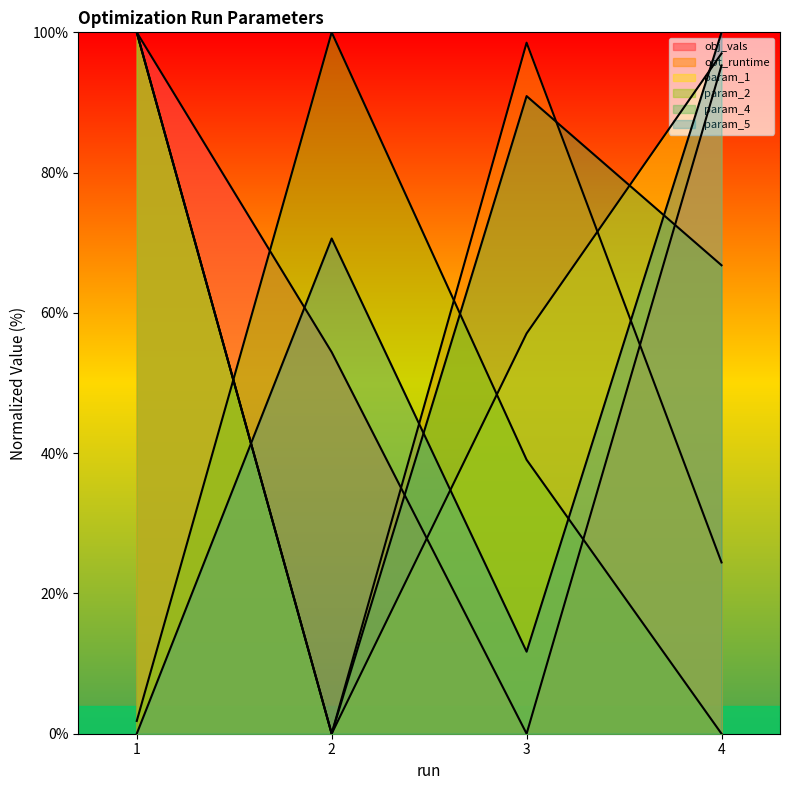

True or false: param_1 has a value of 34.6 at 4.

False